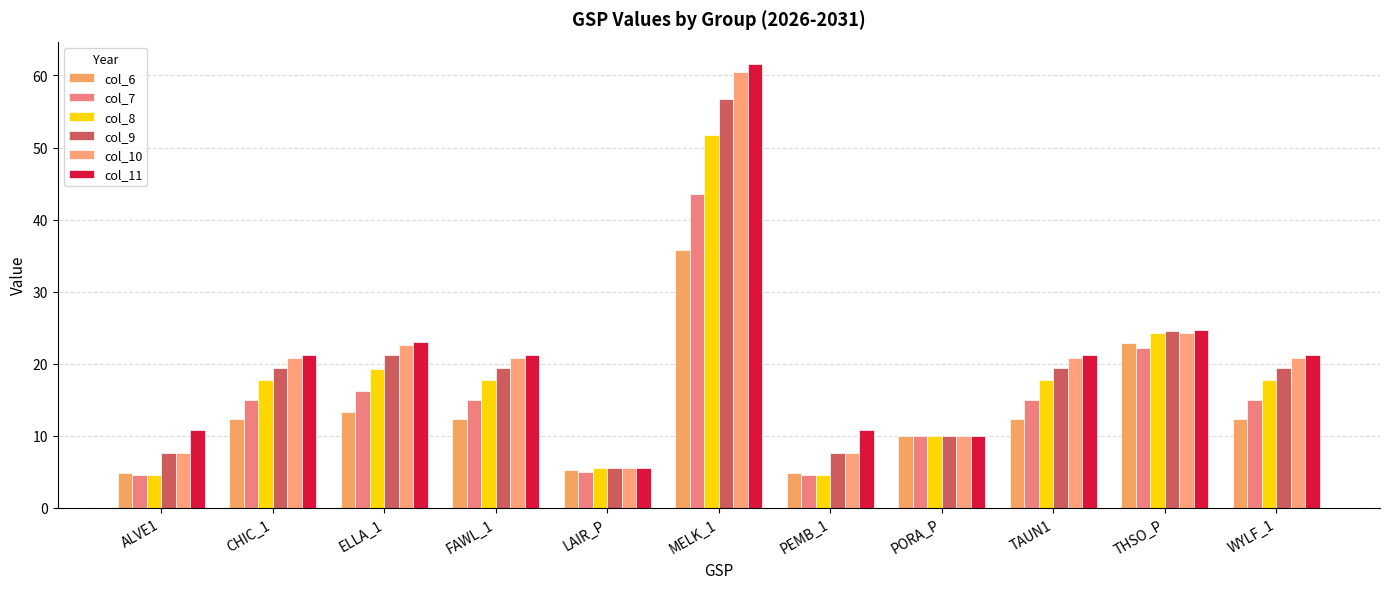

Does the chart contain any negative values?

No